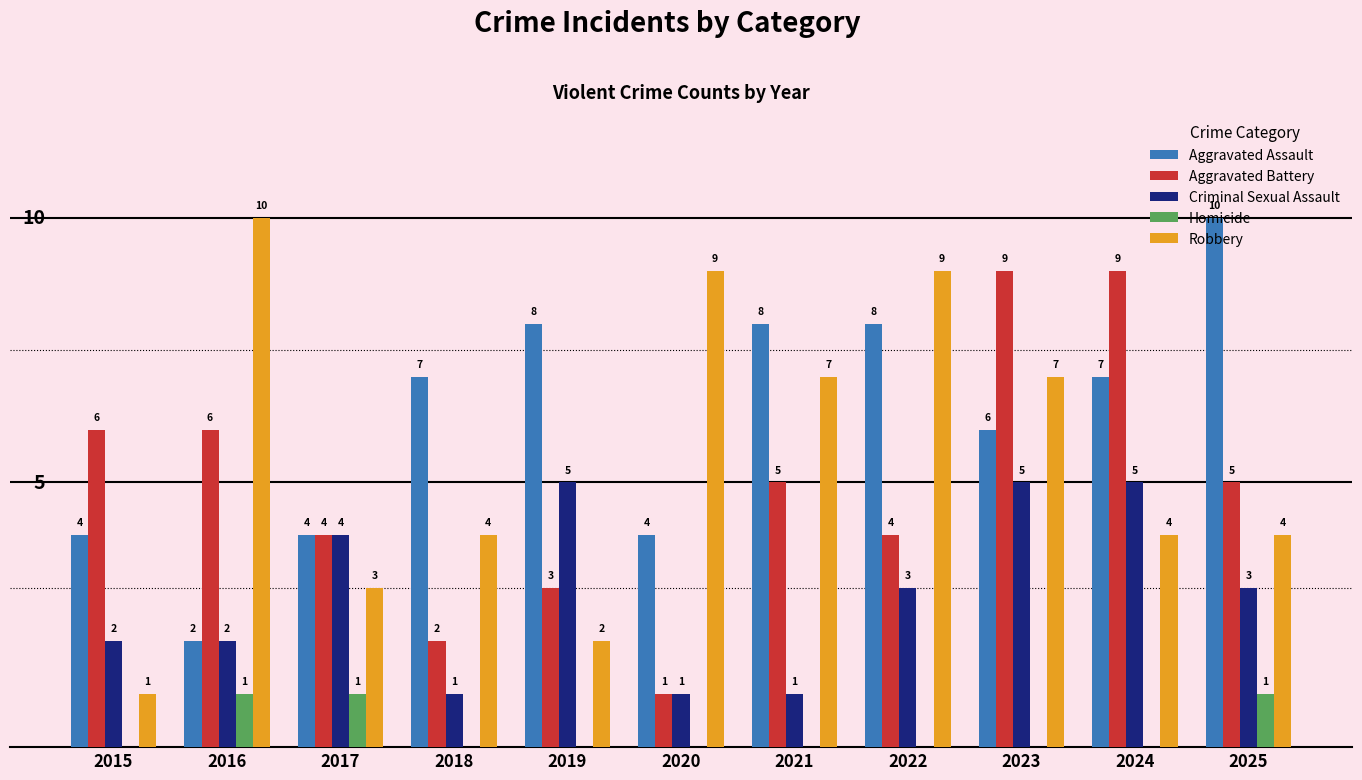

What are all the series names shown in the legend?

Aggravated Assault, Aggravated Battery, Criminal Sexual Assault, Homicide, Robbery